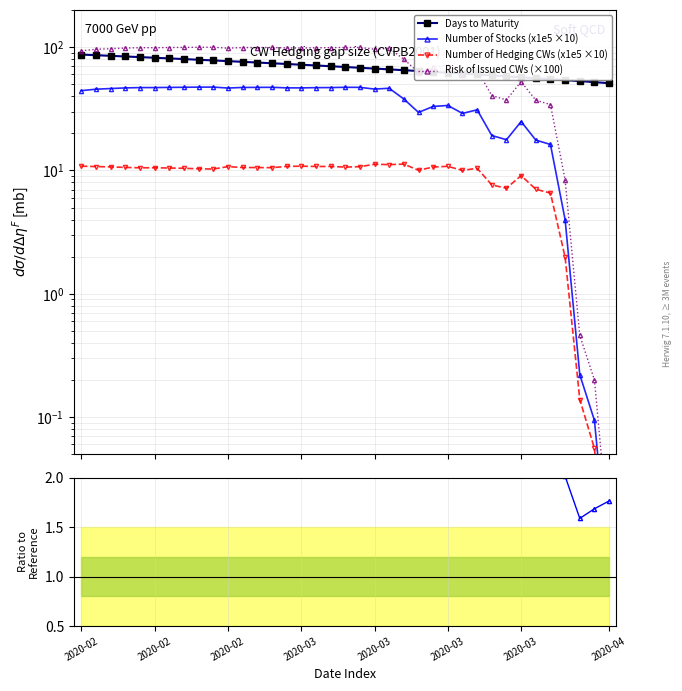

How many lines are shown in the chart?

5